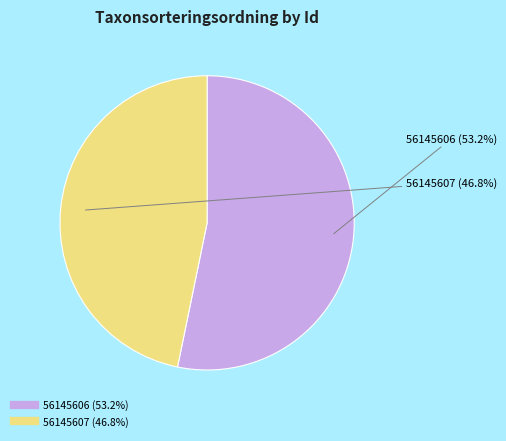

Is it true that 56145607 is 47% of the pie?

True